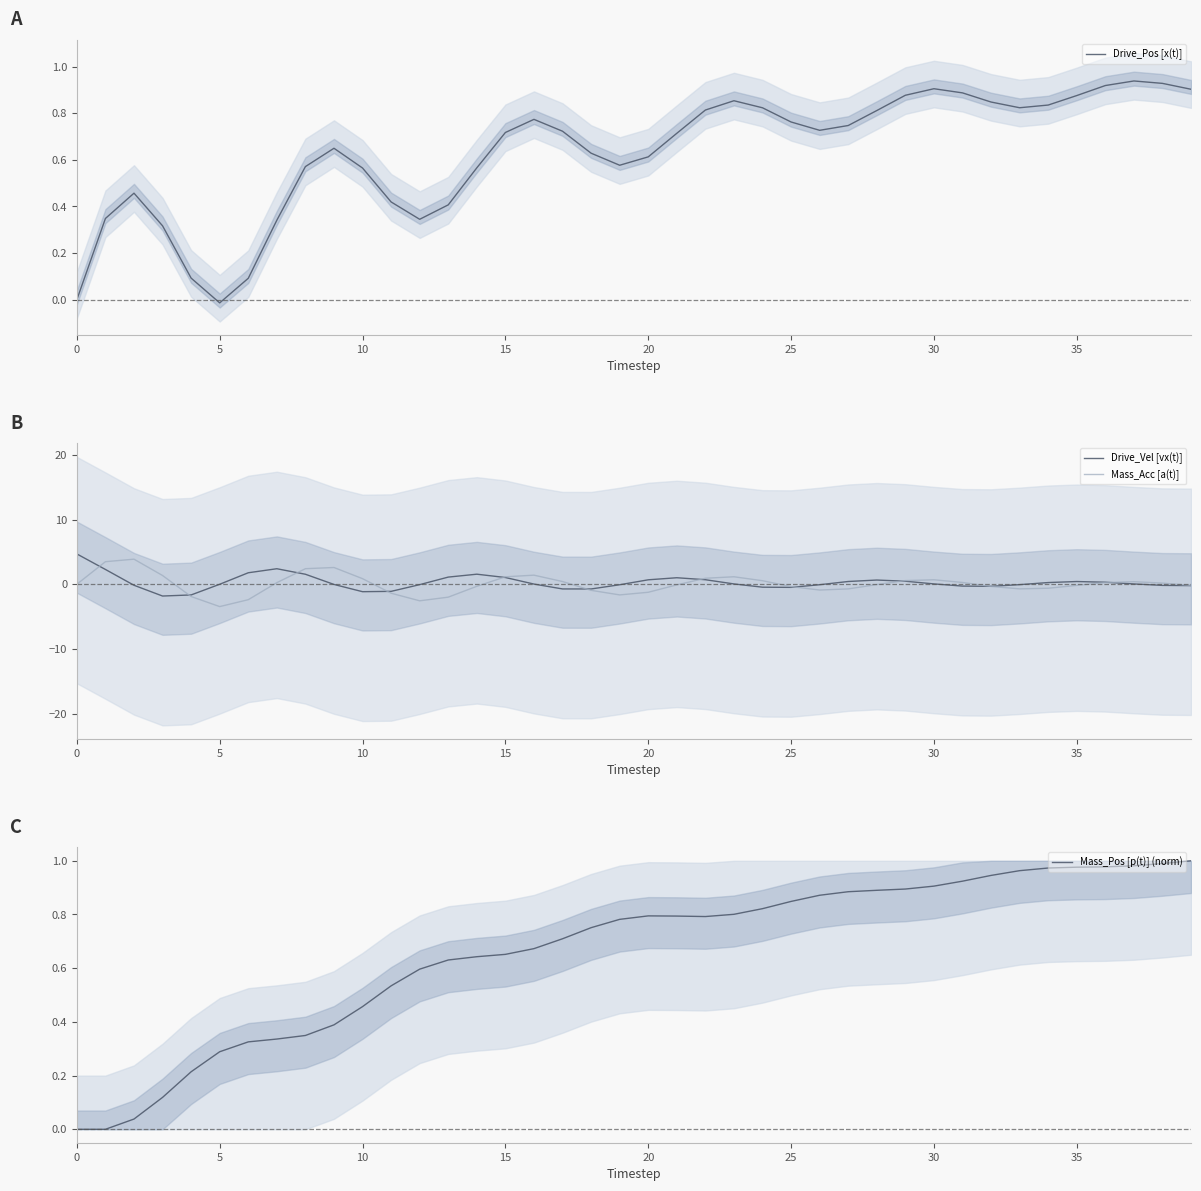

Where is the first local minimum for Mass_Acc [a(t)]?

5